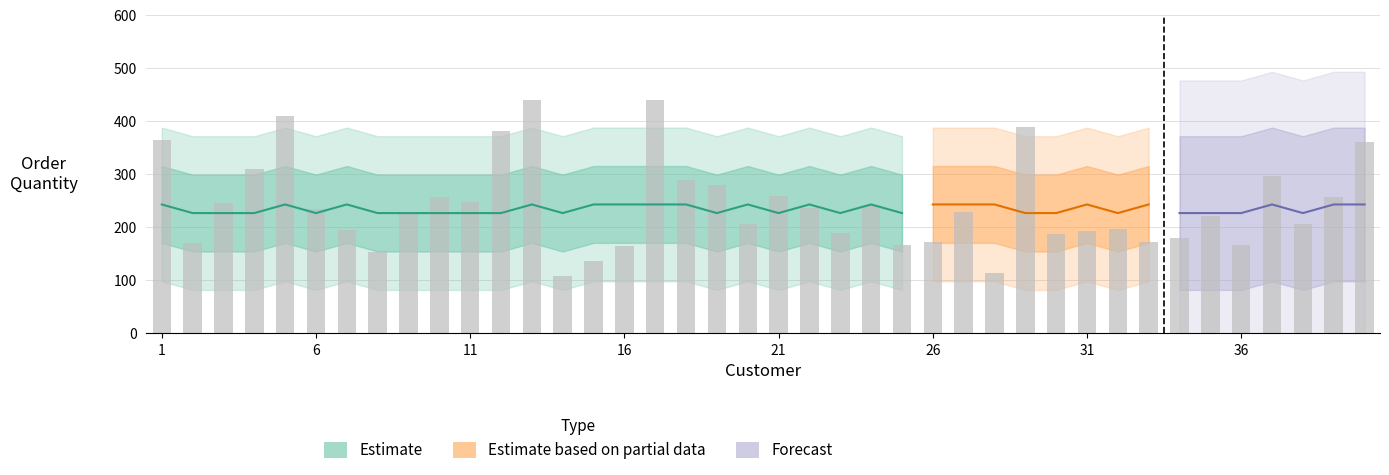

What is the difference between the values at 20 and 40?

154.6